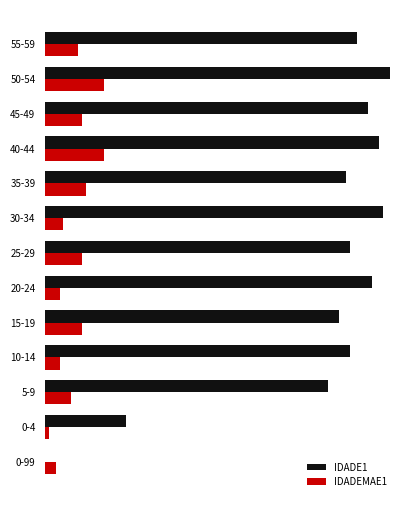

Which series has the largest range (max minus min)?

IDADE1